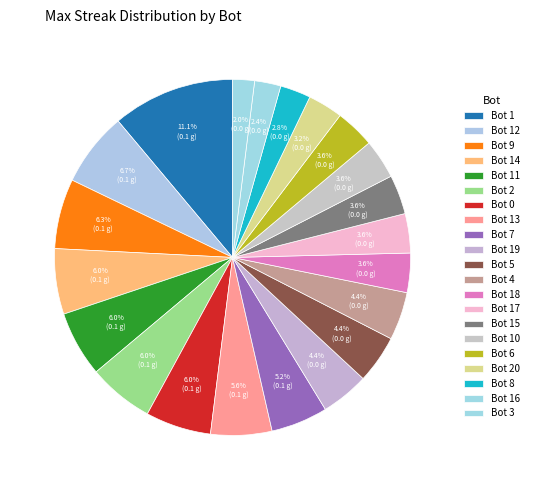

Which category has the biggest portion of the pie?

Bot 1